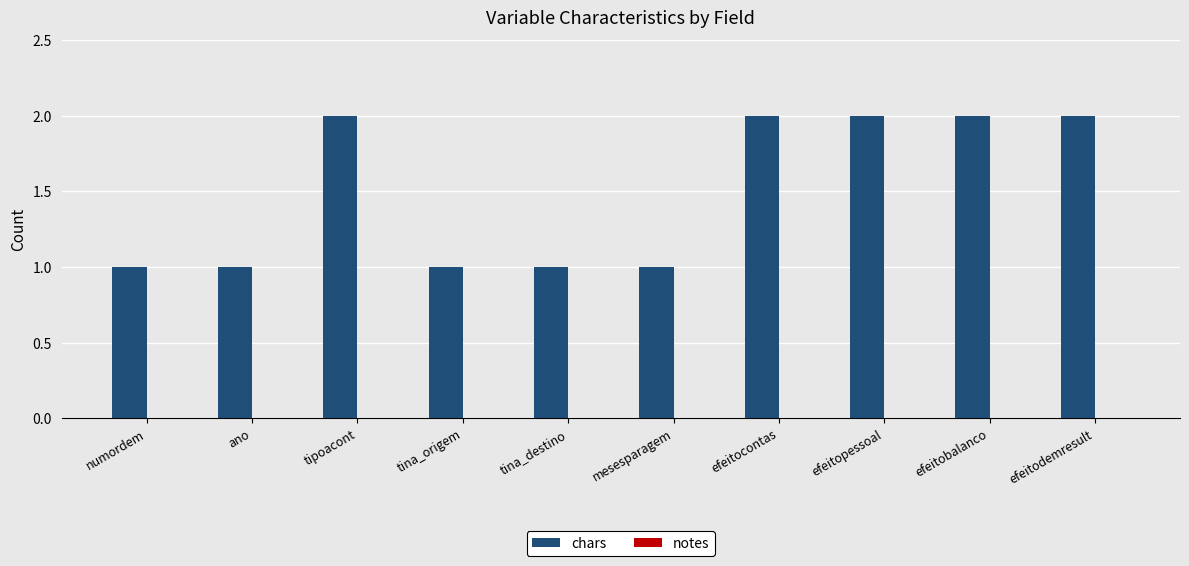

The chart shows a value of 2 at efeitopessoal. True or false?

True